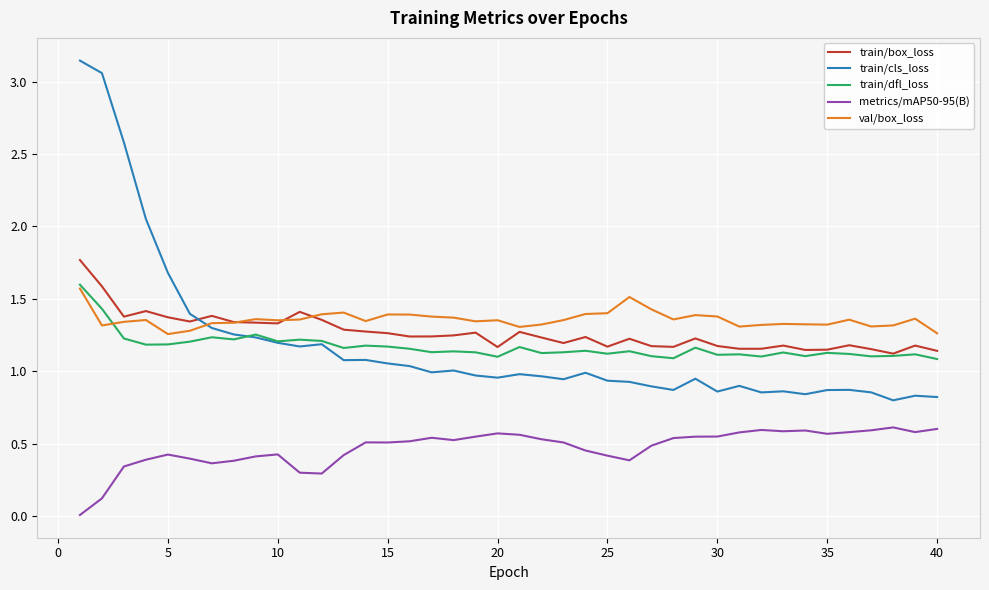

True or false: metrics/mAP50-95(B) and train/cls_loss cross at least once.

False